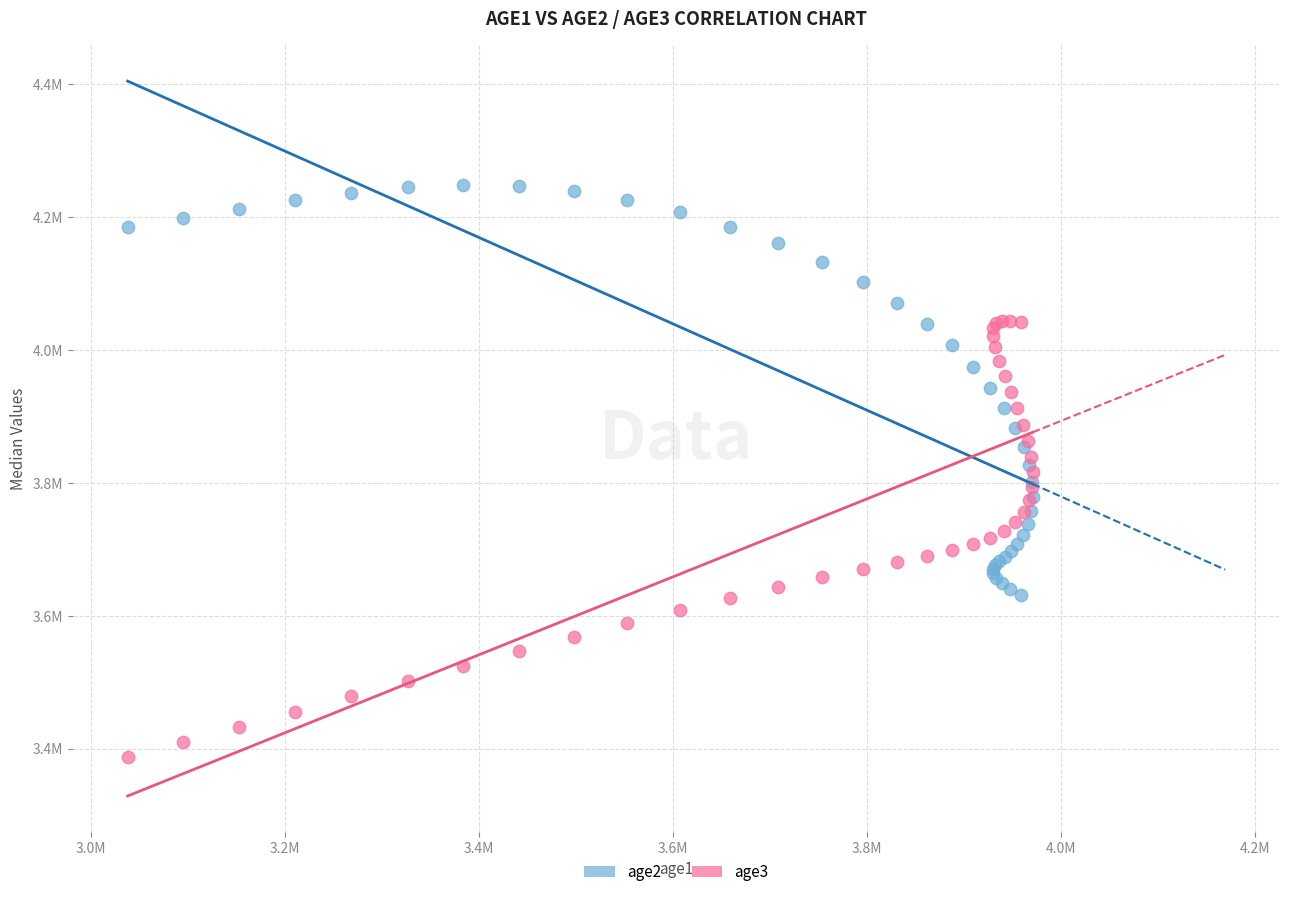

Which series reaches the minimum Y coordinate?

age3